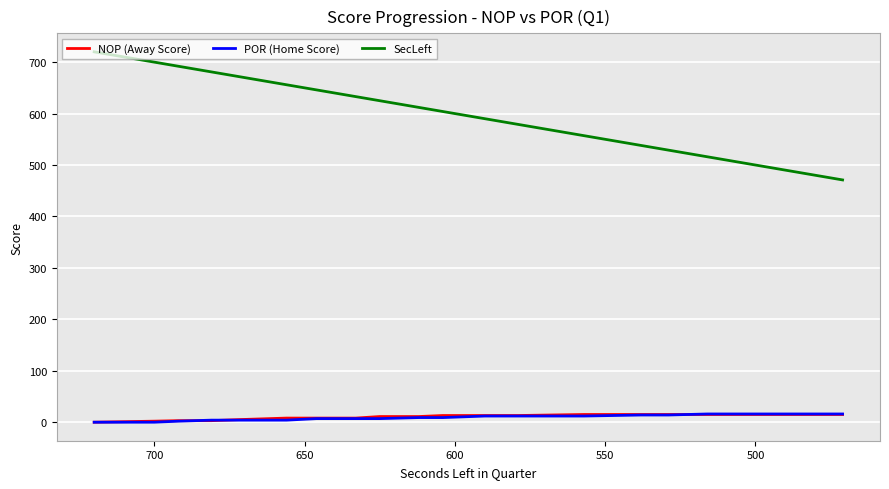

Which series has the largest total across all categories?

SecLeft